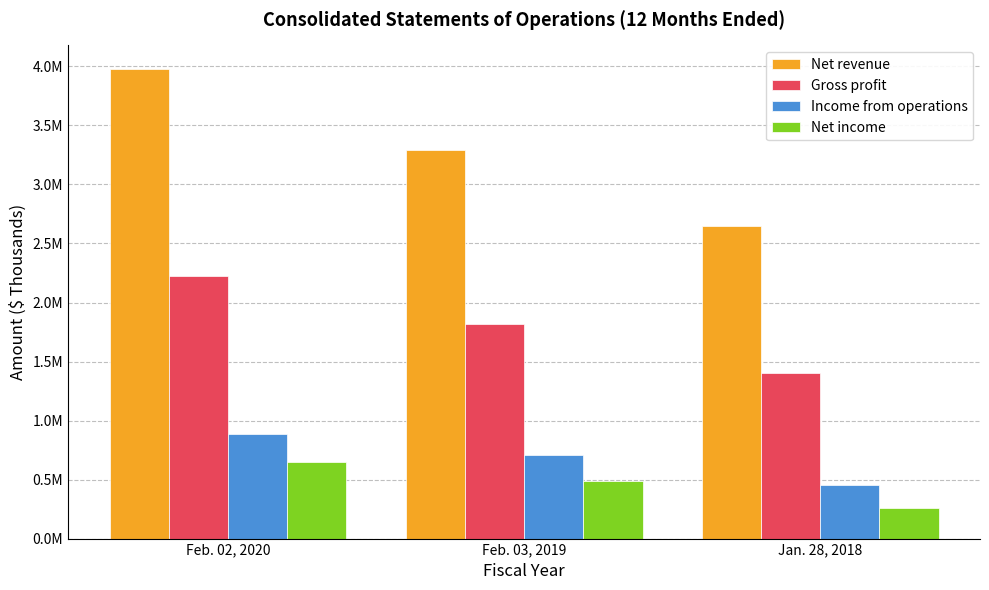

What is the approximate value of Net revenue at Feb. 02, 2020?

3979296